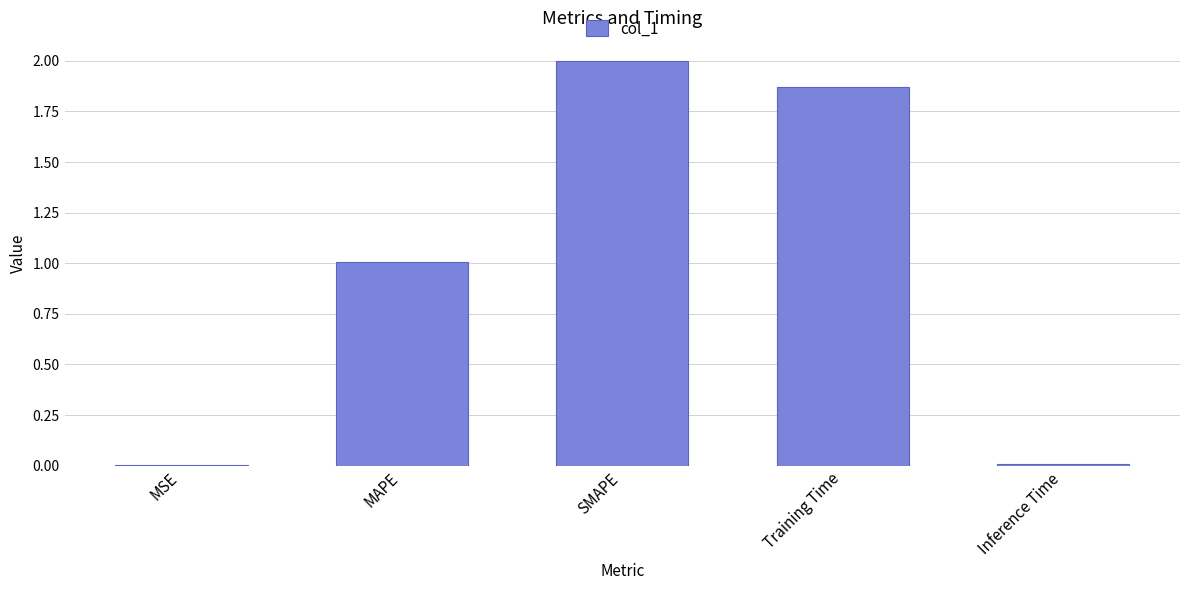

The value at Training Time is 3.1. True or false?

False